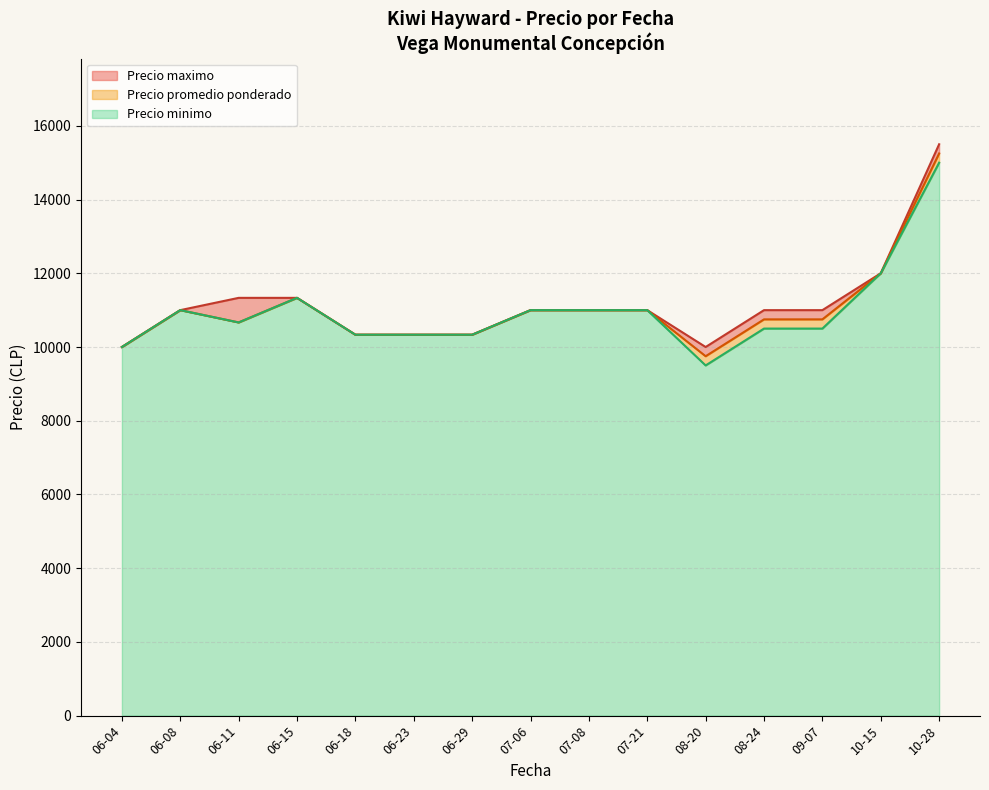

List the series in order of their overall mean, highest first.

Precio maximo, Precio promedio ponderado, Precio minimo